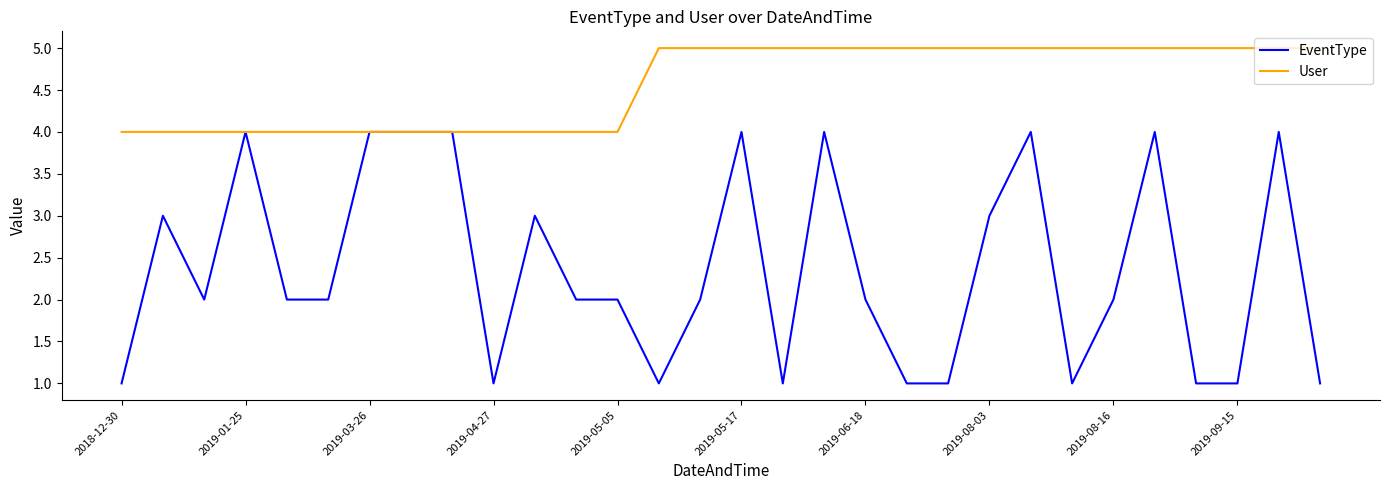

How many categories are shown in the chart?

30